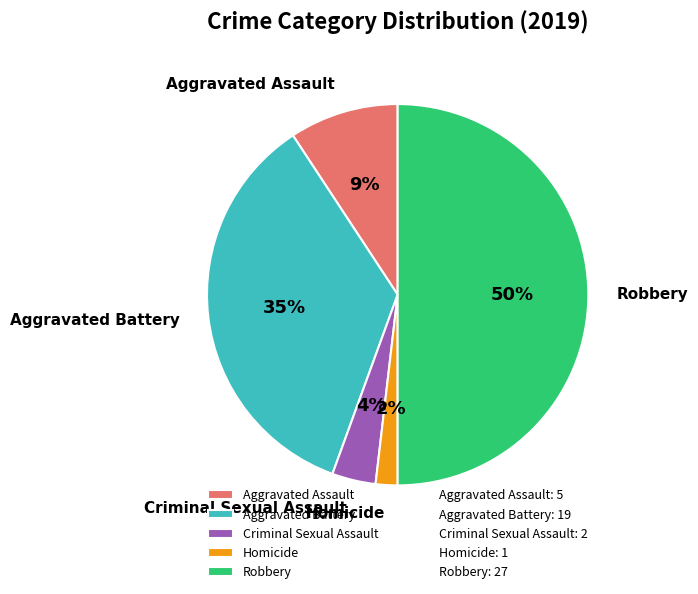

To the nearest percent, what is the difference between the Homicide and Robbery slice percentages?

48%